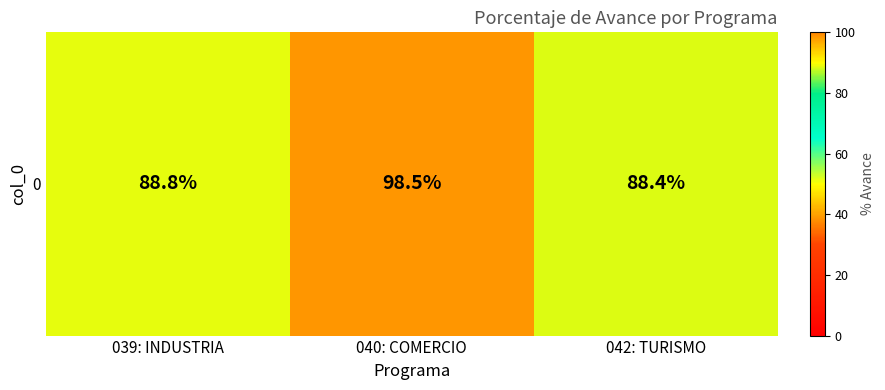

Reading right to left, list all the values displayed in this chart.

042: TURISMO=88.4	040: COMERCIO=98.5	039: INDUSTRIA=88.8